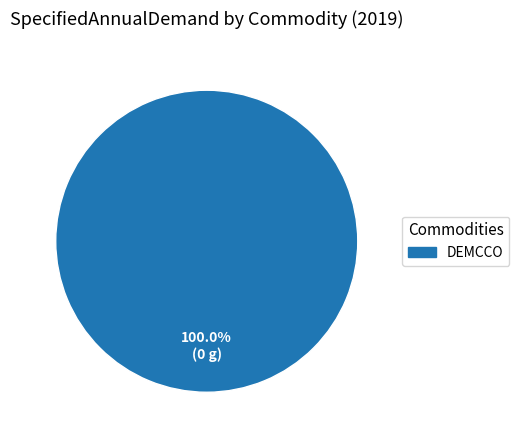

Does DEMCCO represent more than half of the total?

Yes